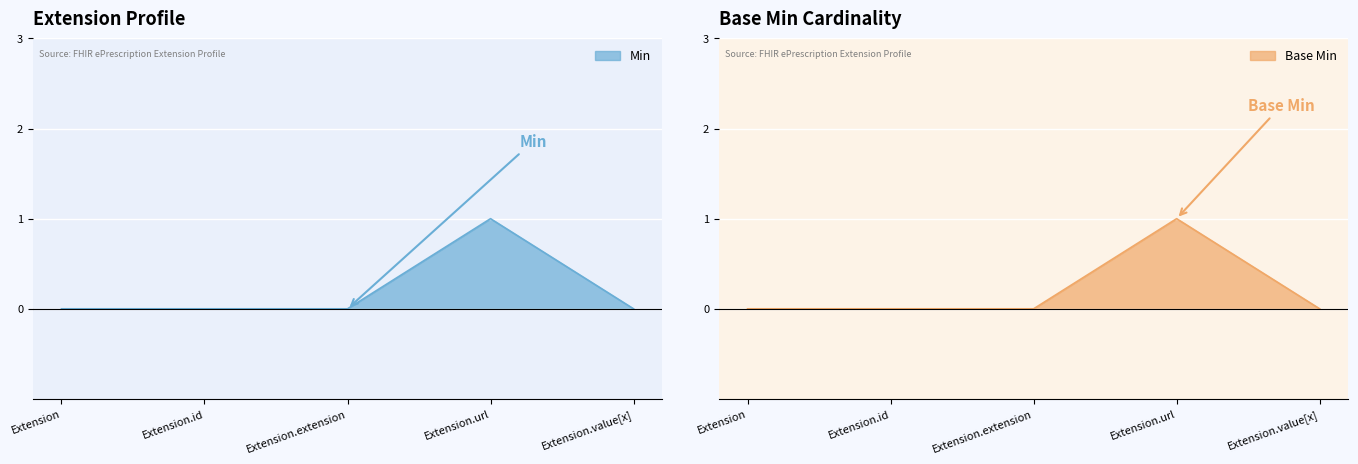

Rank the series by their maximum value, from highest to lowest.

Min, Base Min